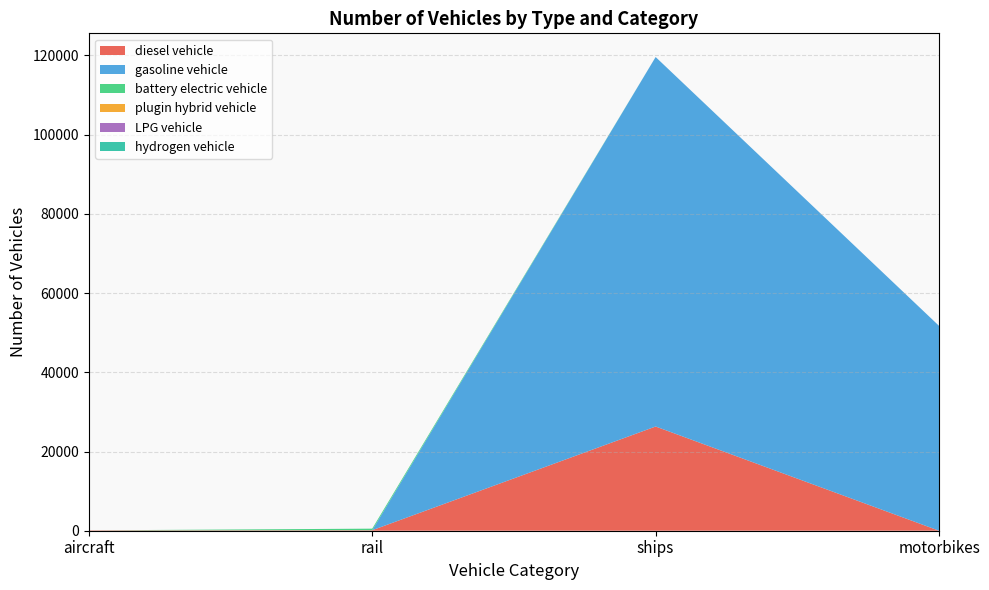

Which series has the widest spread of values?

gasoline vehicle